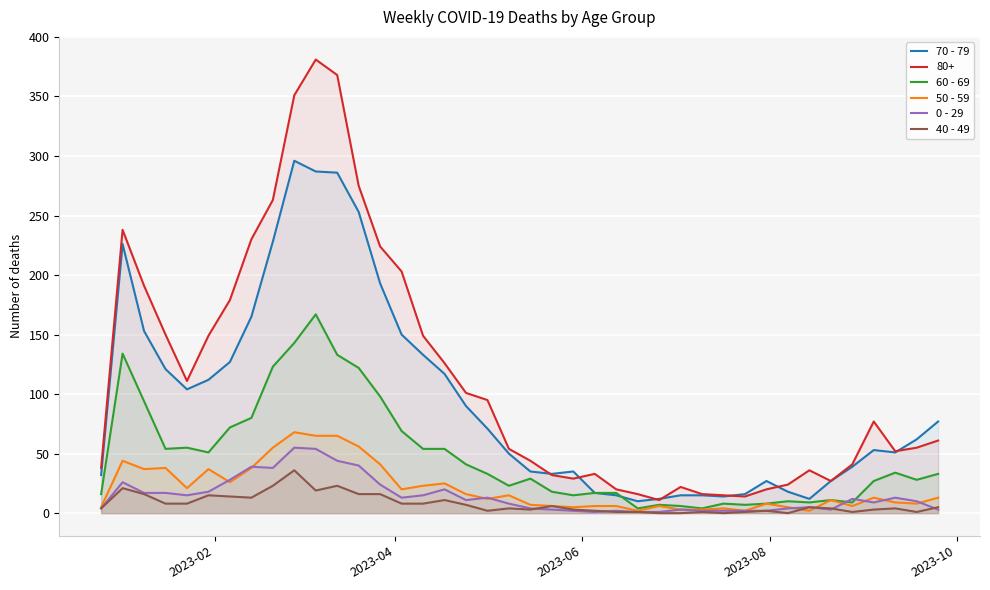

What is the greatest value displayed?

381